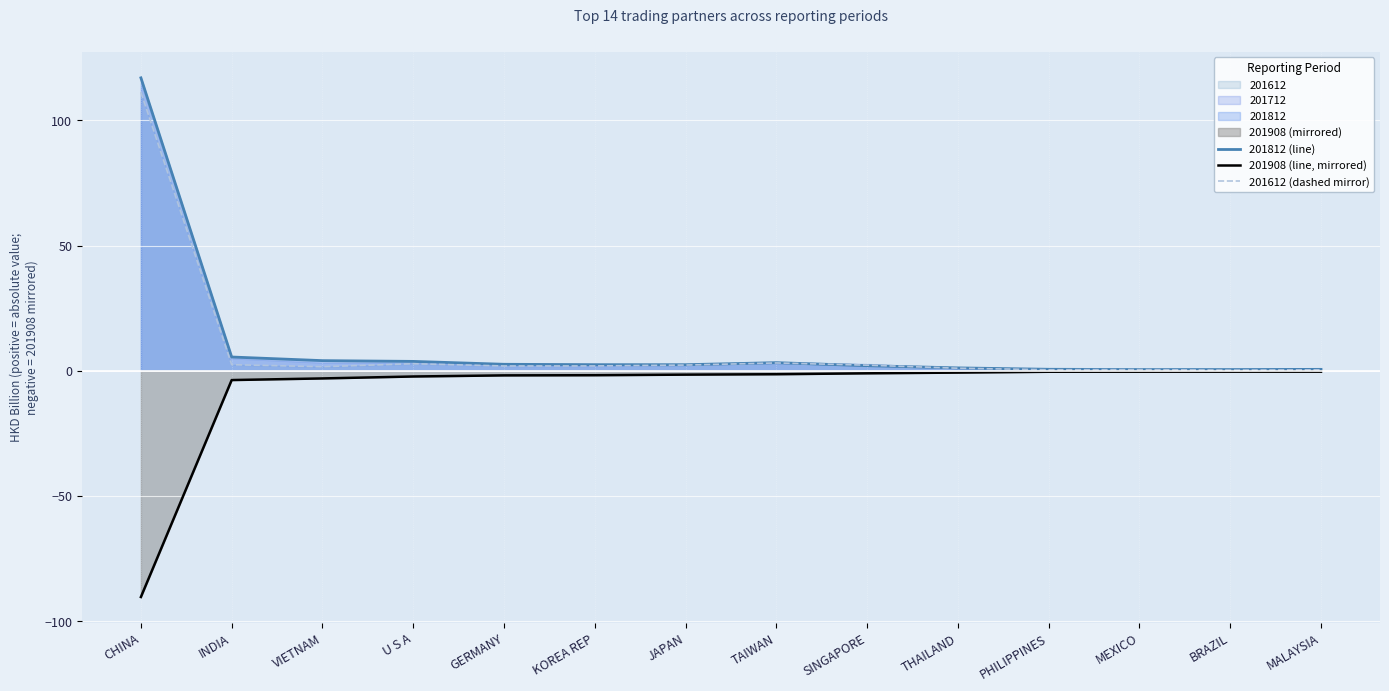

What is the value of the 201908 (line, mirrored) point at the 8th from the left?

-1.4